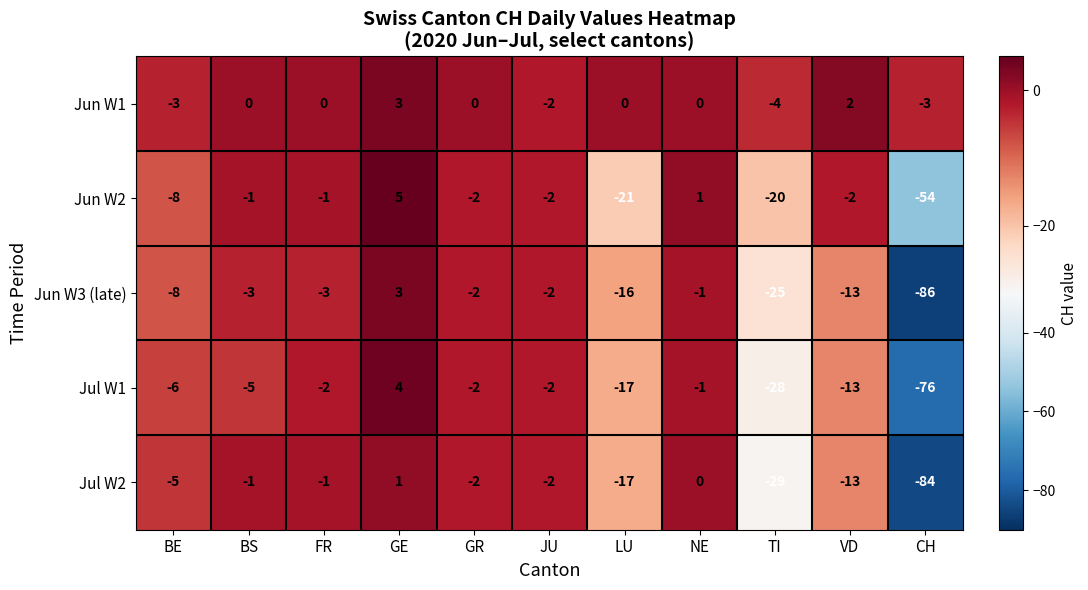

Which series has the largest total across all categories?

Jun W1